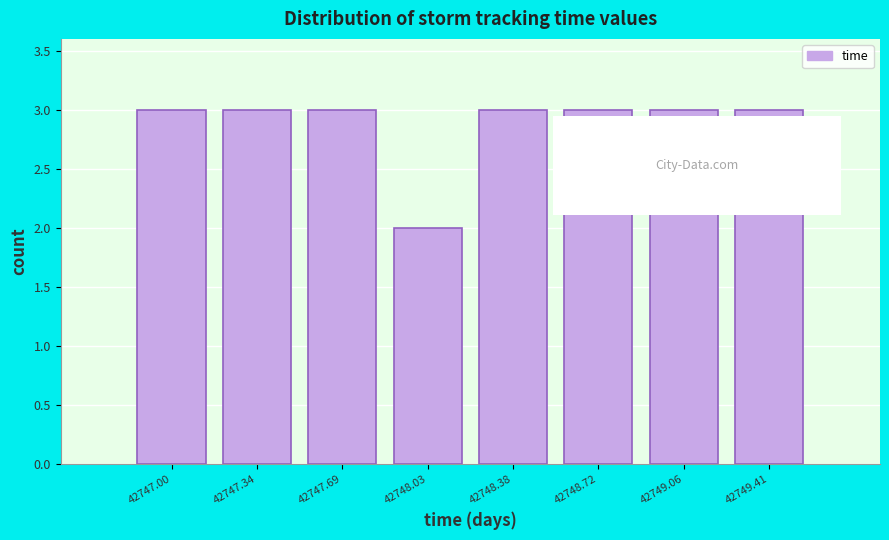

Reading right to left, list all the values displayed in this chart.

3	3	3	3	2	3	3	3